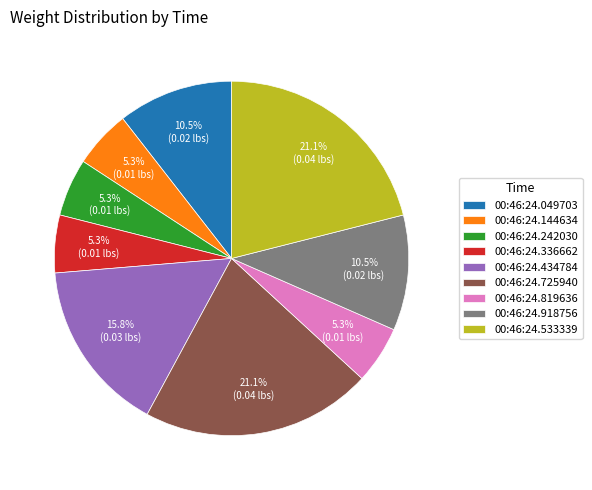

The 00:46:24.725940 slice represents 14% of the pie. True or false?

False